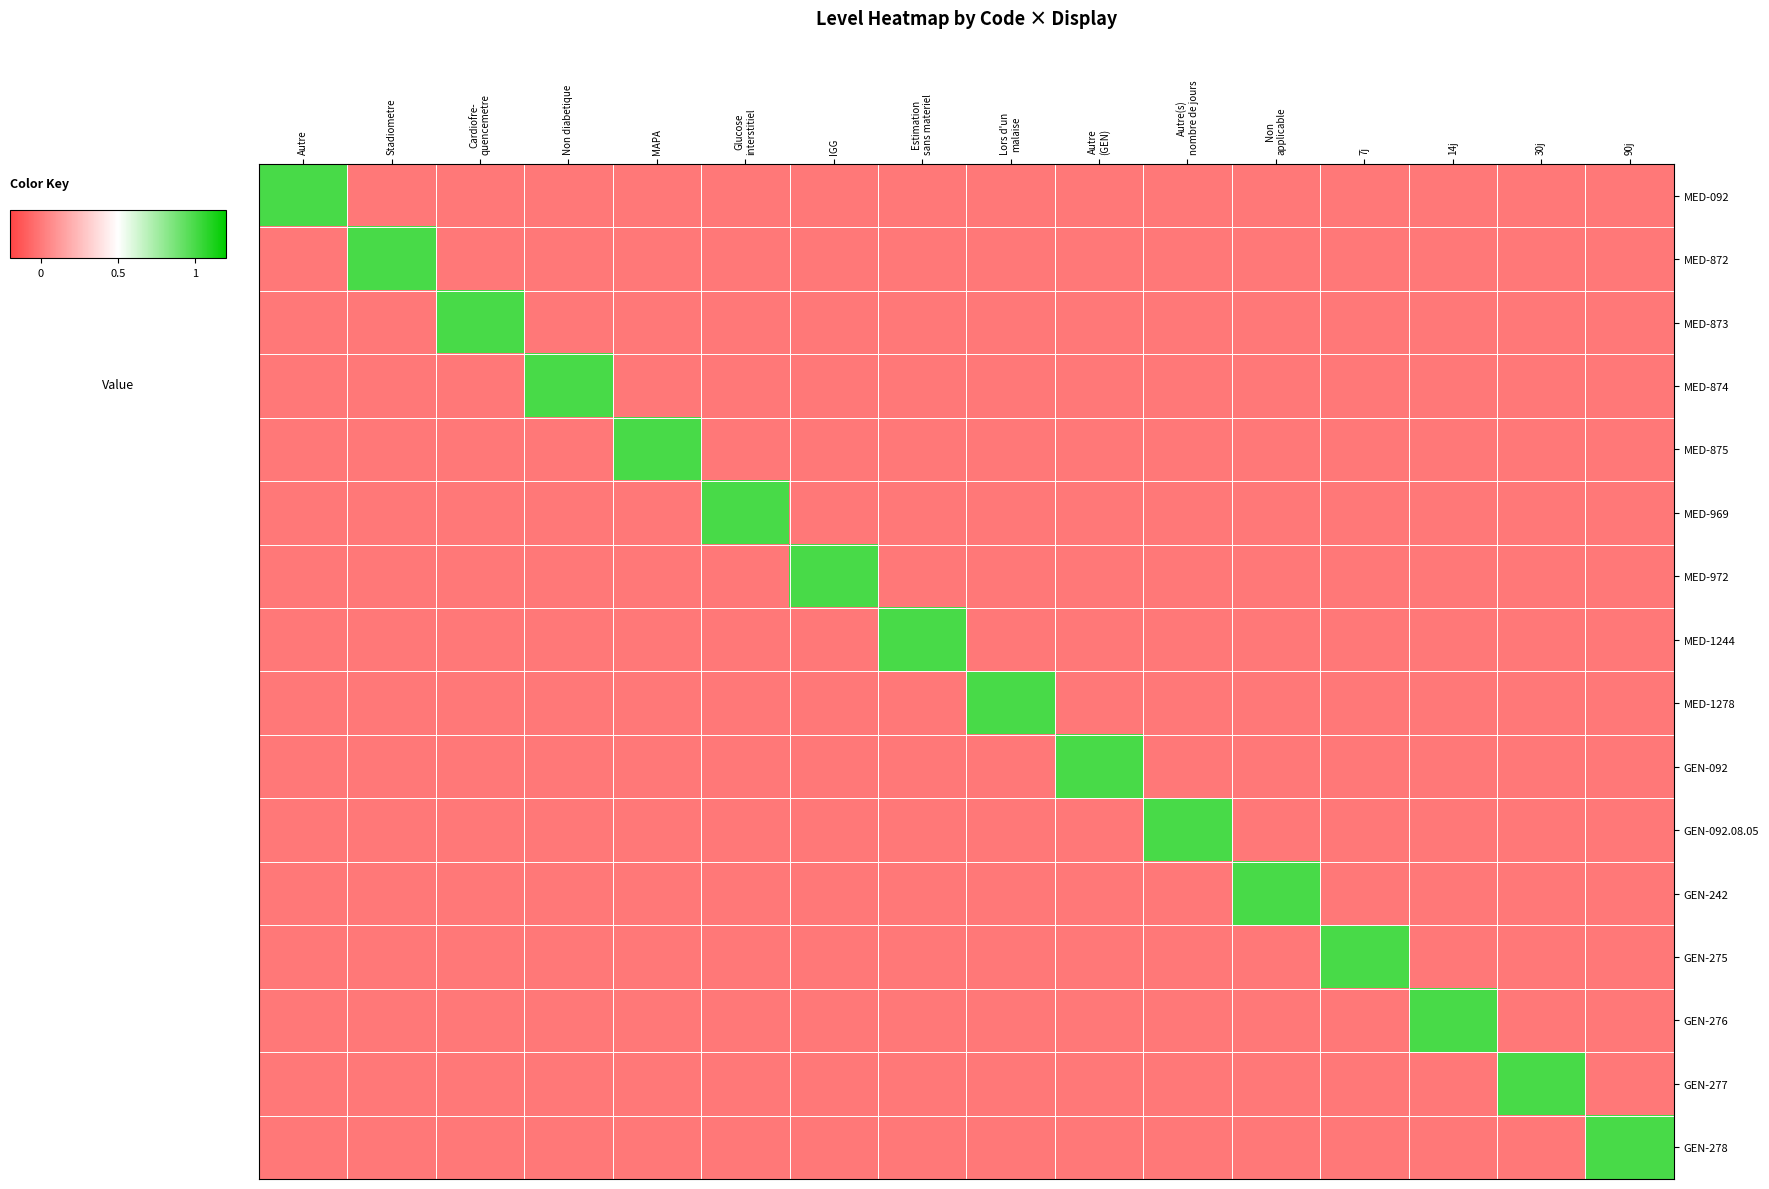

Reading left to right, what are all the values shown in this chart?

MED-092: Autre=1	Stadiometre=0	Cardiofre-
quencemetre=0	Non diabetique=0	MAPA=0	Glucose
interstitiel=0	IGG=0	Estimation
sans materiel=0	Lors d'un
malaise=0	Autre
(GEN)=0	Autre(s)
nombre de jours=0	Non
applicable=0	7j=0	14j=0	30j=0	90j=0
MED-872: Autre=0	Stadiometre=1	Cardiofre-
quencemetre=0	Non diabetique=0	MAPA=0	Glucose
interstitiel=0	IGG=0	Estimation
sans materiel=0	Lors d'un
malaise=0	Autre
(GEN)=0	Autre(s)
nombre de jours=0	Non
applicable=0	7j=0	14j=0	30j=0	90j=0
MED-873: Autre=0	Stadiometre=0	Cardiofre-
quencemetre=1	Non diabetique=0	MAPA=0	Glucose
interstitiel=0	IGG=0	Estimation
sans materiel=0	Lors d'un
malaise=0	Autre
(GEN)=0	Autre(s)
nombre de jours=0	Non
applicable=0	7j=0	14j=0	30j=0	90j=0
MED-874: Autre=0	Stadiometre=0	Cardiofre-
quencemetre=0	Non diabetique=1	MAPA=0	Glucose
interstitiel=0	IGG=0	Estimation
sans materiel=0	Lors d'un
malaise=0	Autre
(GEN)=0	Autre(s)
nombre de jours=0	Non
applicable=0	7j=0	14j=0	30j=0	90j=0
MED-875: Autre=0	Stadiometre=0	Cardiofre-
quencemetre=0	Non diabetique=0	MAPA=1	Glucose
interstitiel=0	IGG=0	Estimation
sans materiel=0	Lors d'un
malaise=0	Autre
(GEN)=0	Autre(s)
nombre de jours=0	Non
applicable=0	7j=0	14j=0	30j=0	90j=0
MED-969: Autre=0	Stadiometre=0	Cardiofre-
quencemetre=0	Non diabetique=0	MAPA=0	Glucose
interstitiel=1	IGG=0	Estimation
sans materiel=0	Lors d'un
malaise=0	Autre
(GEN)=0	Autre(s)
nombre de jours=0	Non
applicable=0	7j=0	14j=0	30j=0	90j=0
MED-972: Autre=0	Stadiometre=0	Cardiofre-
quencemetre=0	Non diabetique=0	MAPA=0	Glucose
interstitiel=0	IGG=1	Estimation
sans materiel=0	Lors d'un
malaise=0	Autre
(GEN)=0	Autre(s)
nombre de jours=0	Non
applicable=0	7j=0	14j=0	30j=0	90j=0
MED-1244: Autre=0	Stadiometre=0	Cardiofre-
quencemetre=0	Non diabetique=0	MAPA=0	Glucose
interstitiel=0	IGG=0	Estimation
sans materiel=1	Lors d'un
malaise=0	Autre
(GEN)=0	Autre(s)
nombre de jours=0	Non
applicable=0	7j=0	14j=0	30j=0	90j=0
MED-1278: Autre=0	Stadiometre=0	Cardiofre-
quencemetre=0	Non diabetique=0	MAPA=0	Glucose
interstitiel=0	IGG=0	Estimation
sans materiel=0	Lors d'un
malaise=1	Autre
(GEN)=0	Autre(s)
nombre de jours=0	Non
applicable=0	7j=0	14j=0	30j=0	90j=0
GEN-092: Autre=0	Stadiometre=0	Cardiofre-
quencemetre=0	Non diabetique=0	MAPA=0	Glucose
interstitiel=0	IGG=0	Estimation
sans materiel=0	Lors d'un
malaise=0	Autre
(GEN)=1	Autre(s)
nombre de jours=0	Non
applicable=0	7j=0	14j=0	30j=0	90j=0
GEN-092.08.05: Autre=0	Stadiometre=0	Cardiofre-
quencemetre=0	Non diabetique=0	MAPA=0	Glucose
interstitiel=0	IGG=0	Estimation
sans materiel=0	Lors d'un
malaise=0	Autre
(GEN)=0	Autre(s)
nombre de jours=1	Non
applicable=0	7j=0	14j=0	30j=0	90j=0
GEN-242: Autre=0	Stadiometre=0	Cardiofre-
quencemetre=0	Non diabetique=0	MAPA=0	Glucose
interstitiel=0	IGG=0	Estimation
sans materiel=0	Lors d'un
malaise=0	Autre
(GEN)=0	Autre(s)
nombre de jours=0	Non
applicable=1	7j=0	14j=0	30j=0	90j=0
GEN-275: Autre=0	Stadiometre=0	Cardiofre-
quencemetre=0	Non diabetique=0	MAPA=0	Glucose
interstitiel=0	IGG=0	Estimation
sans materiel=0	Lors d'un
malaise=0	Autre
(GEN)=0	Autre(s)
nombre de jours=0	Non
applicable=0	7j=1	14j=0	30j=0	90j=0
GEN-276: Autre=0	Stadiometre=0	Cardiofre-
quencemetre=0	Non diabetique=0	MAPA=0	Glucose
interstitiel=0	IGG=0	Estimation
sans materiel=0	Lors d'un
malaise=0	Autre
(GEN)=0	Autre(s)
nombre de jours=0	Non
applicable=0	7j=0	14j=1	30j=0	90j=0
GEN-277: Autre=0	Stadiometre=0	Cardiofre-
quencemetre=0	Non diabetique=0	MAPA=0	Glucose
interstitiel=0	IGG=0	Estimation
sans materiel=0	Lors d'un
malaise=0	Autre
(GEN)=0	Autre(s)
nombre de jours=0	Non
applicable=0	7j=0	14j=0	30j=1	90j=0
GEN-278: Autre=0	Stadiometre=0	Cardiofre-
quencemetre=0	Non diabetique=0	MAPA=0	Glucose
interstitiel=0	IGG=0	Estimation
sans materiel=0	Lors d'un
malaise=0	Autre
(GEN)=0	Autre(s)
nombre de jours=0	Non
applicable=0	7j=0	14j=0	30j=0	90j=1